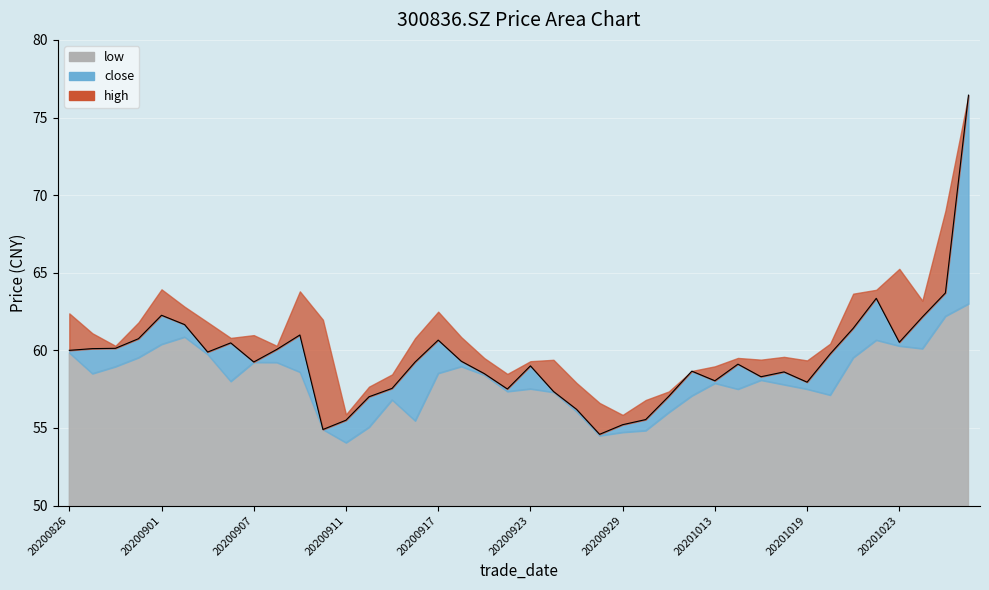

What is the difference between the low values at 20200901 and 20200904?

2.4